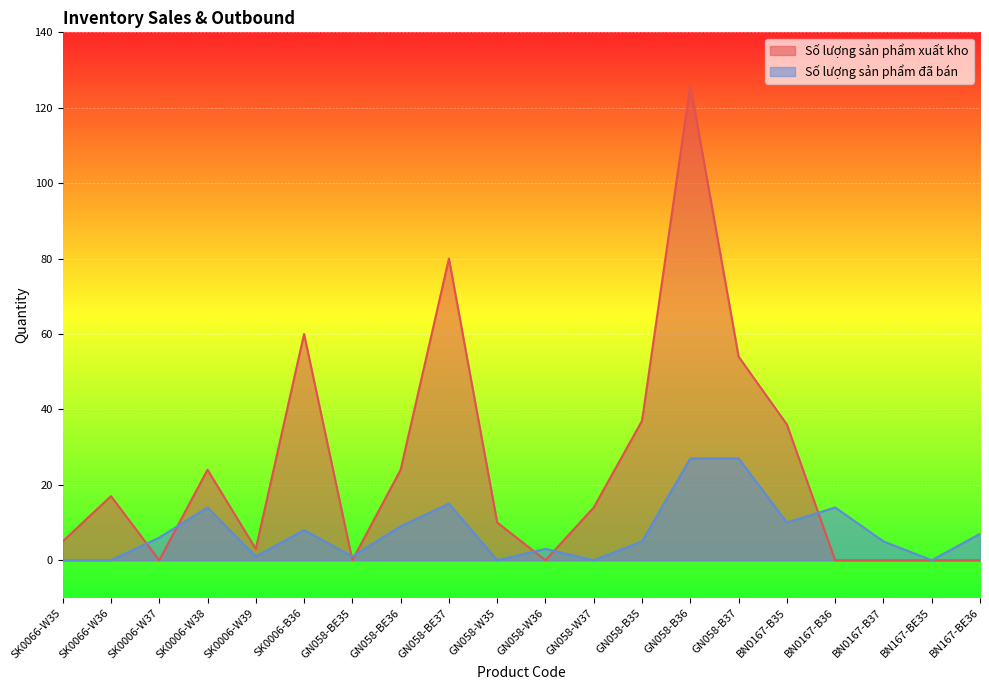

What position from the right is BN167-BE35?

2